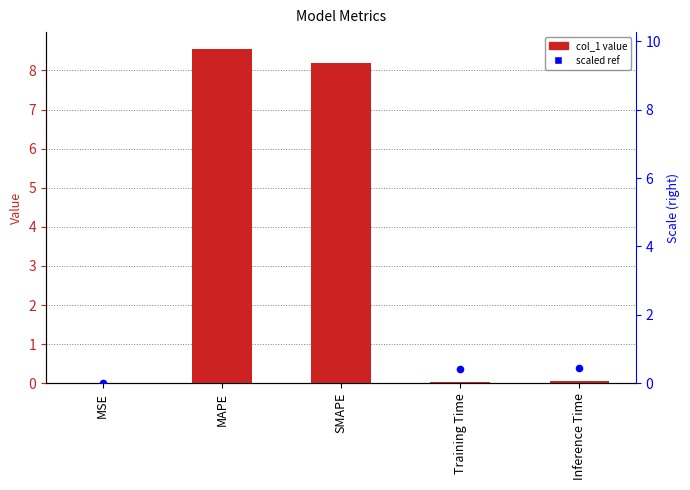

At which category is the sum across all series the highest?

MAPE